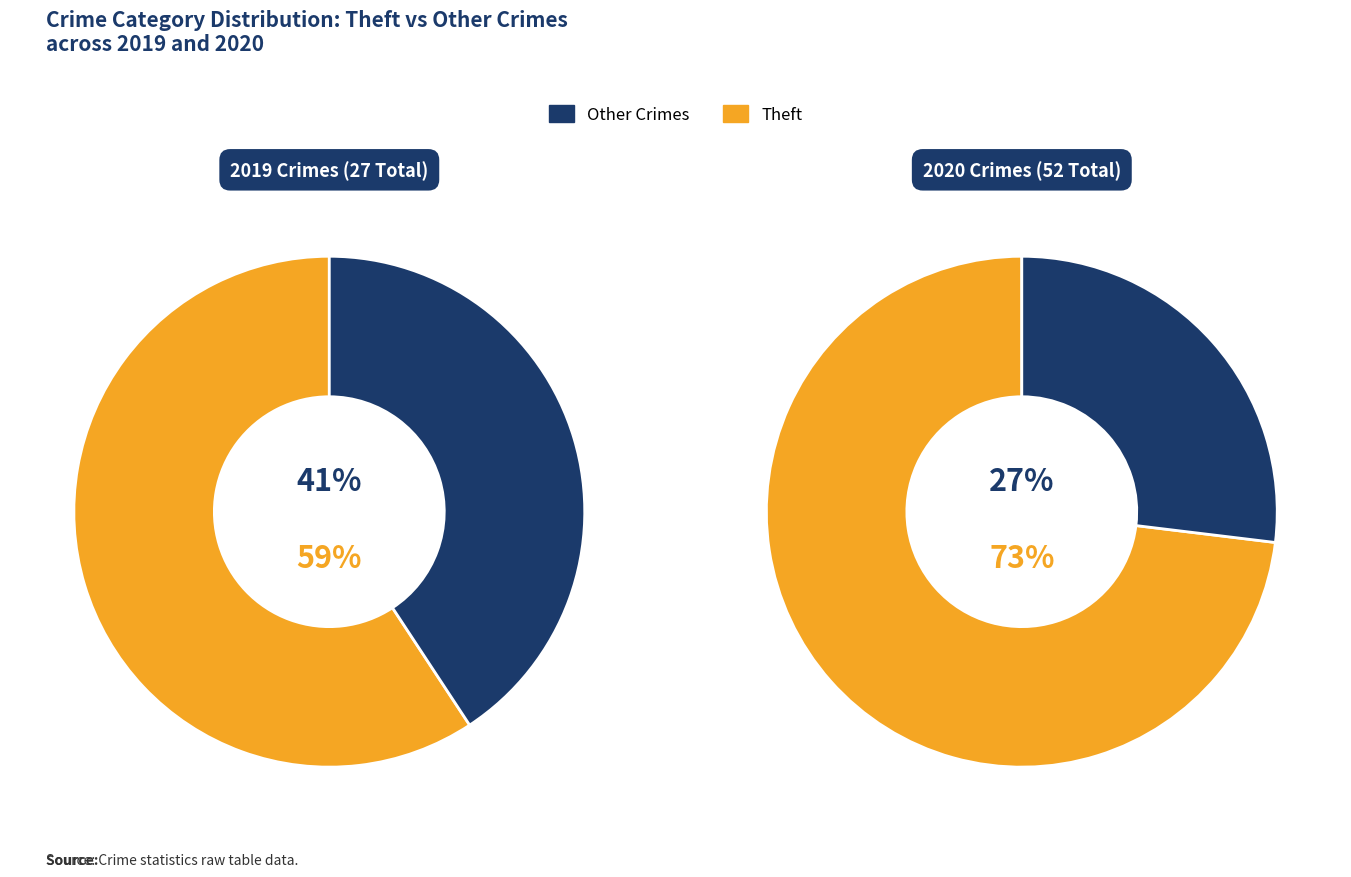

True or false: values_2020 accounts for 1% of the total.

False